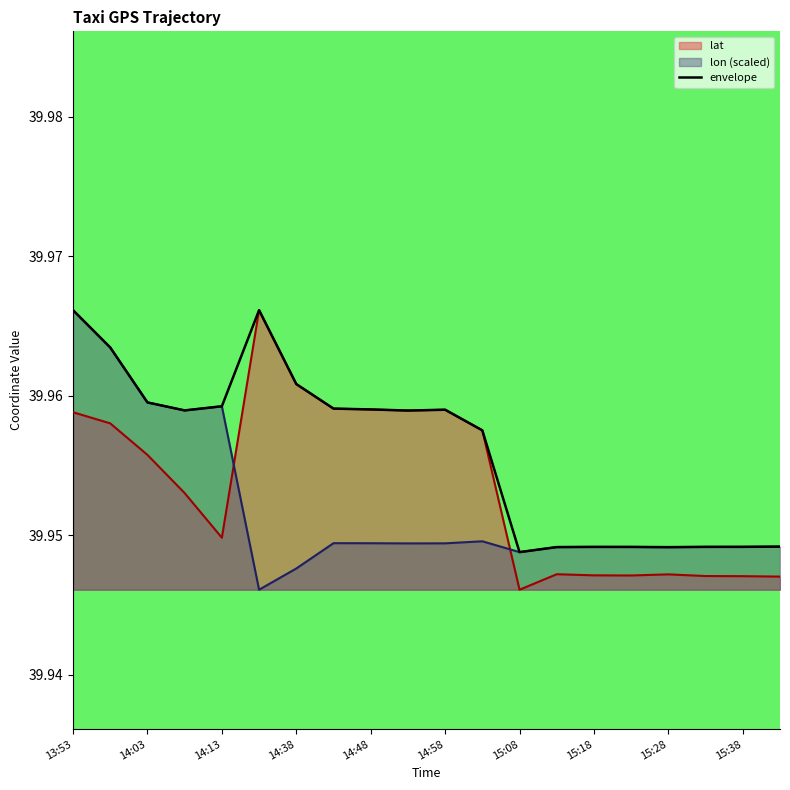

At which category is the sum across all series the highest?

13:53